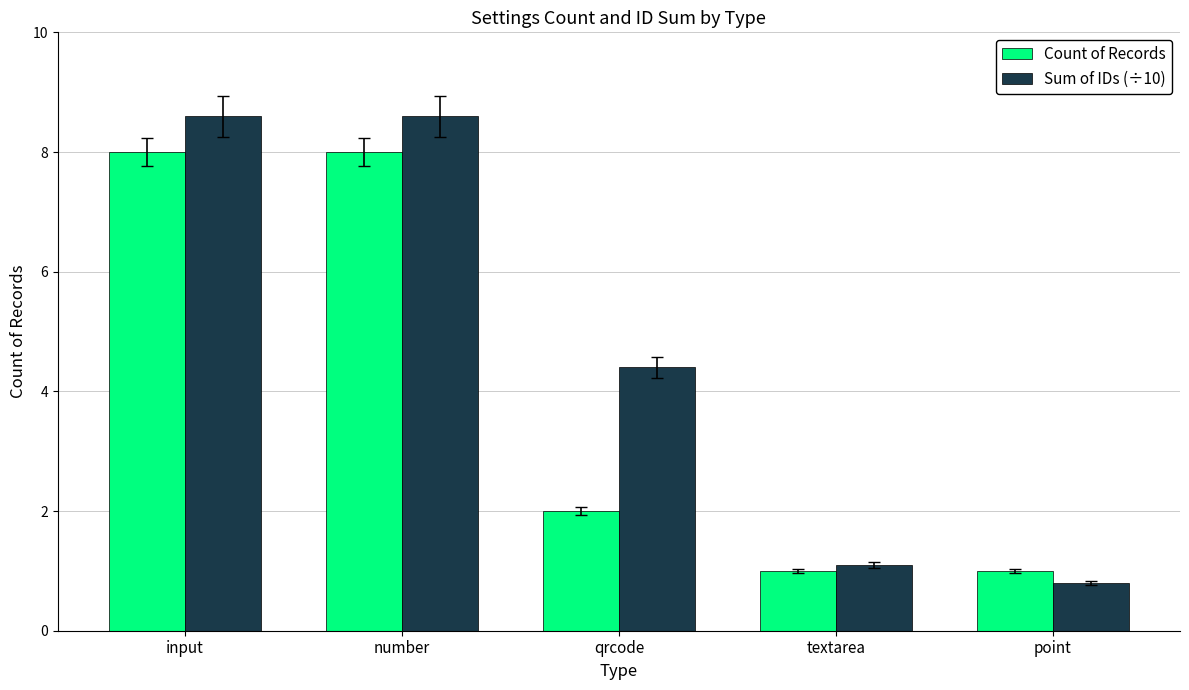

Which series has the largest total across all categories?

Sum of IDs (÷10)